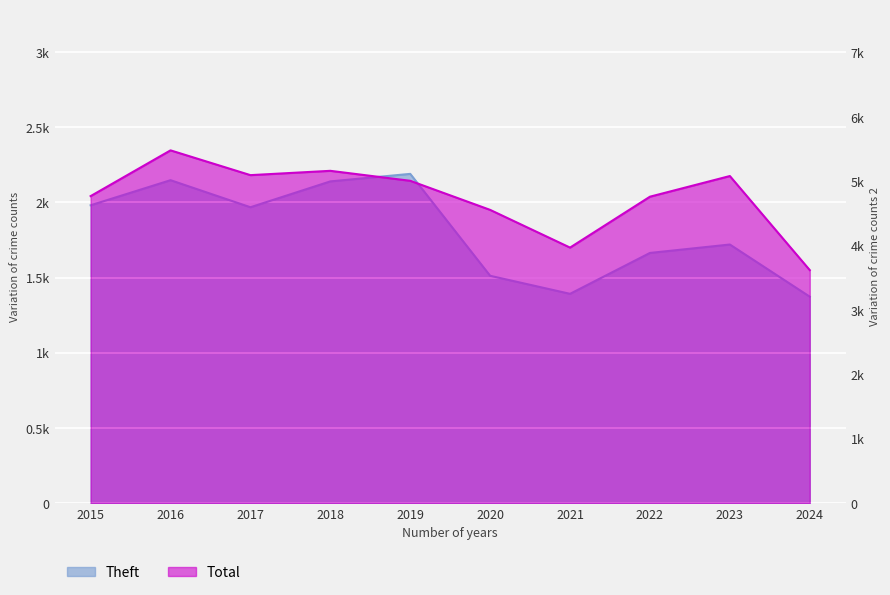

True or false: Total and Theft cross at least once.

False